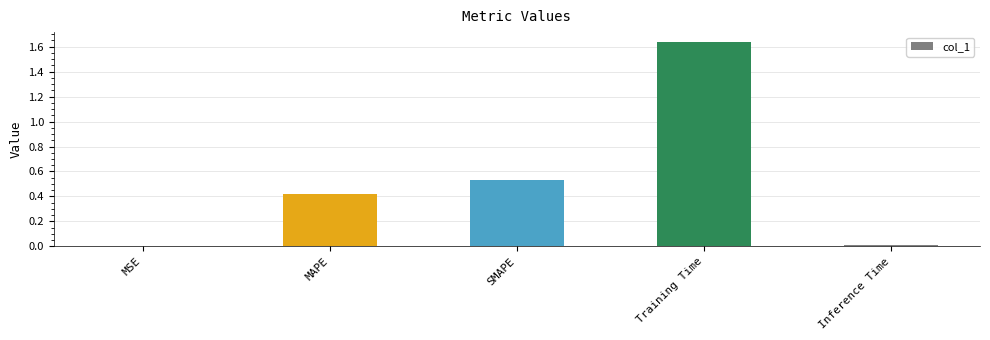

Are the bars grouped side by side (vs. stacked)?

No